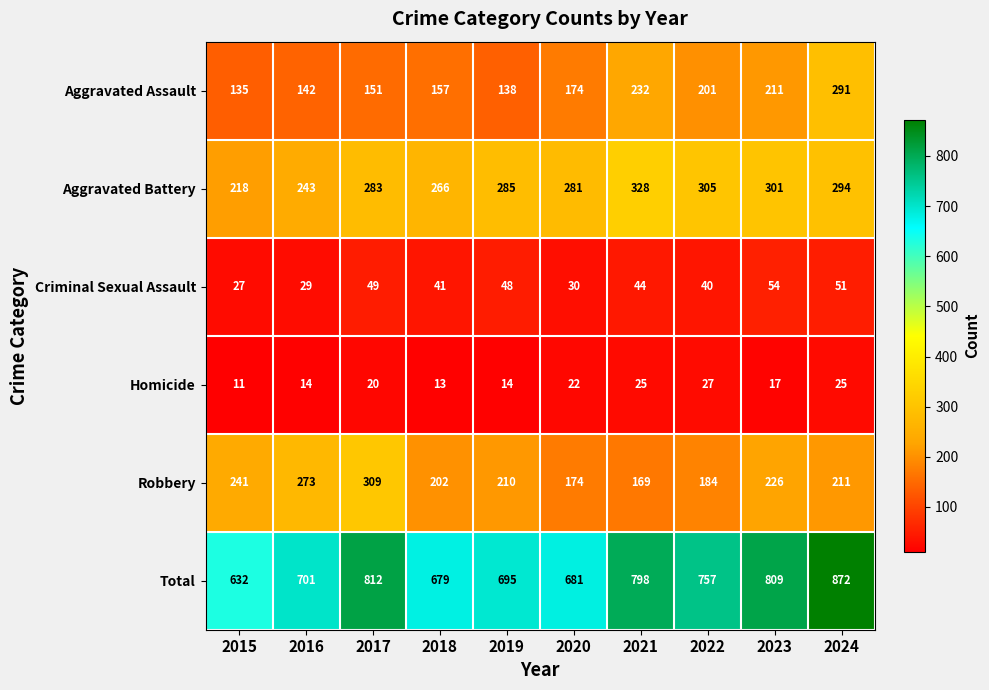

What is the difference between the maximum and minimum values in the Aggravated Assault series?

156